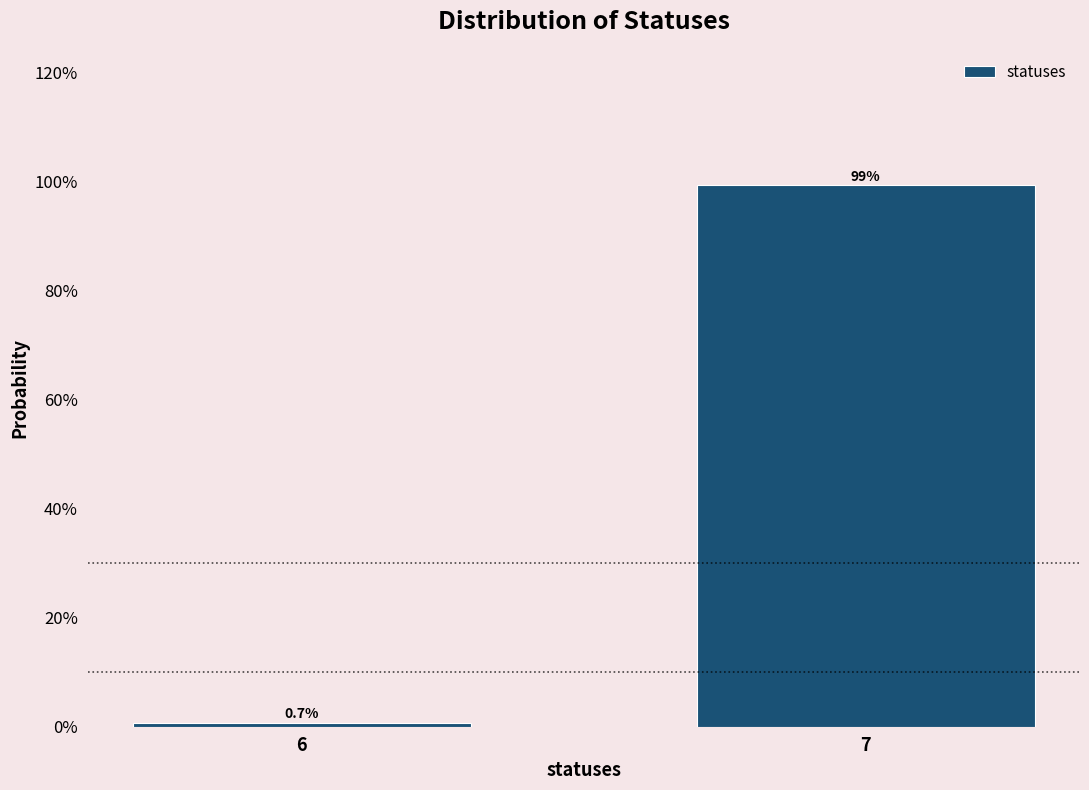

Reading right to left, transcribe all the data shown in this chart.

7=99.3	6=0.7